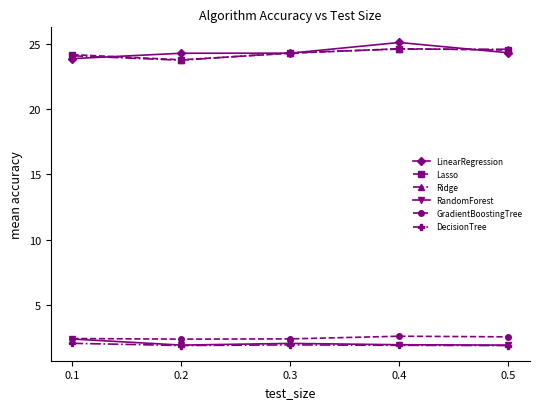

Where is the first local minimum for Ridge?

0.2